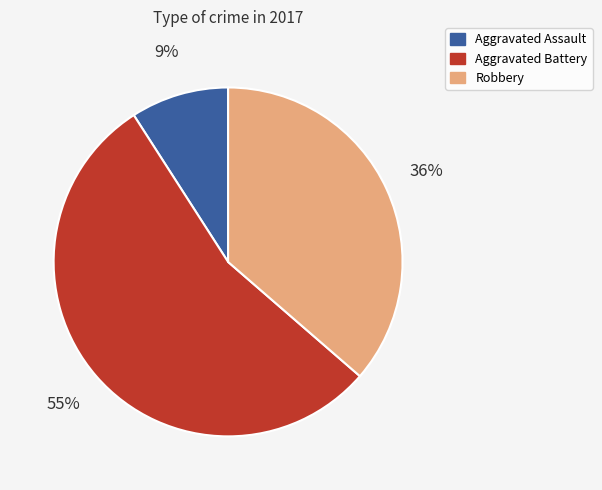

Is there any slice that represents more than half of the pie?

Yes